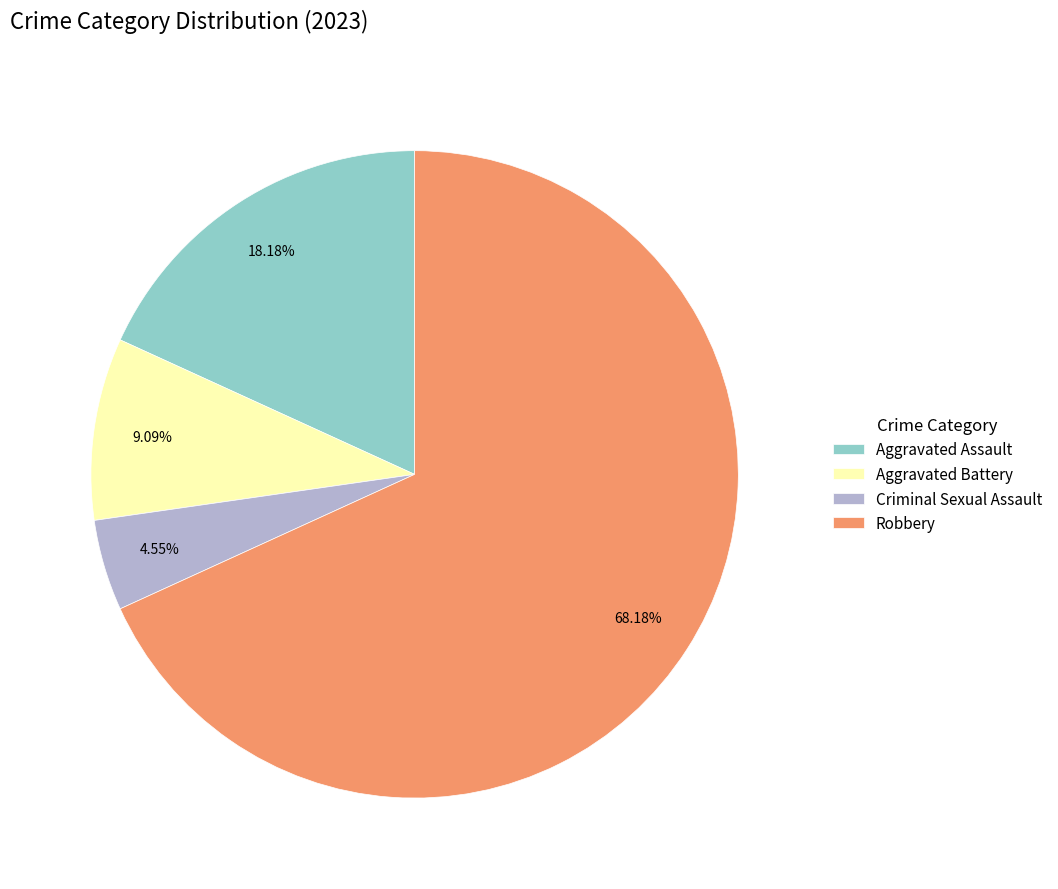

Is it true that Aggravated Battery is 1% of the pie?

False